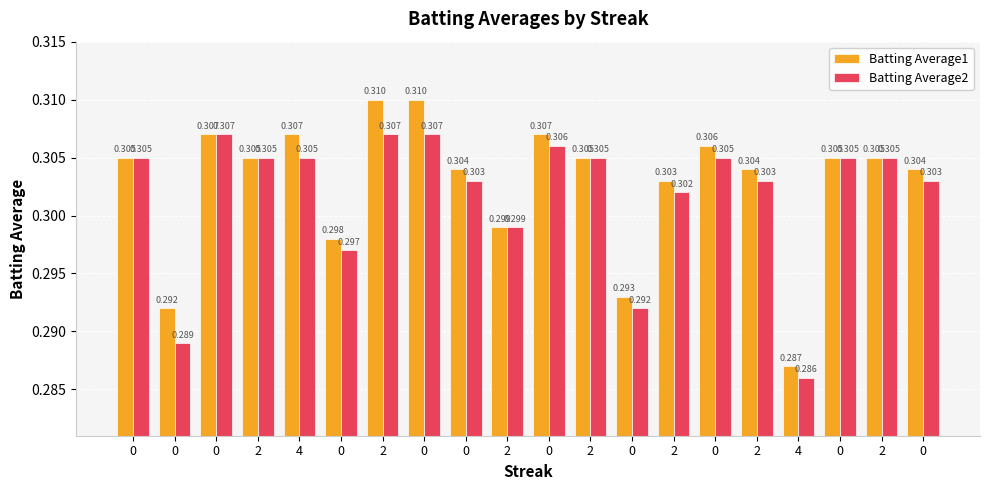

What are all the series names shown in the legend?

Batting Average1, Batting Average2